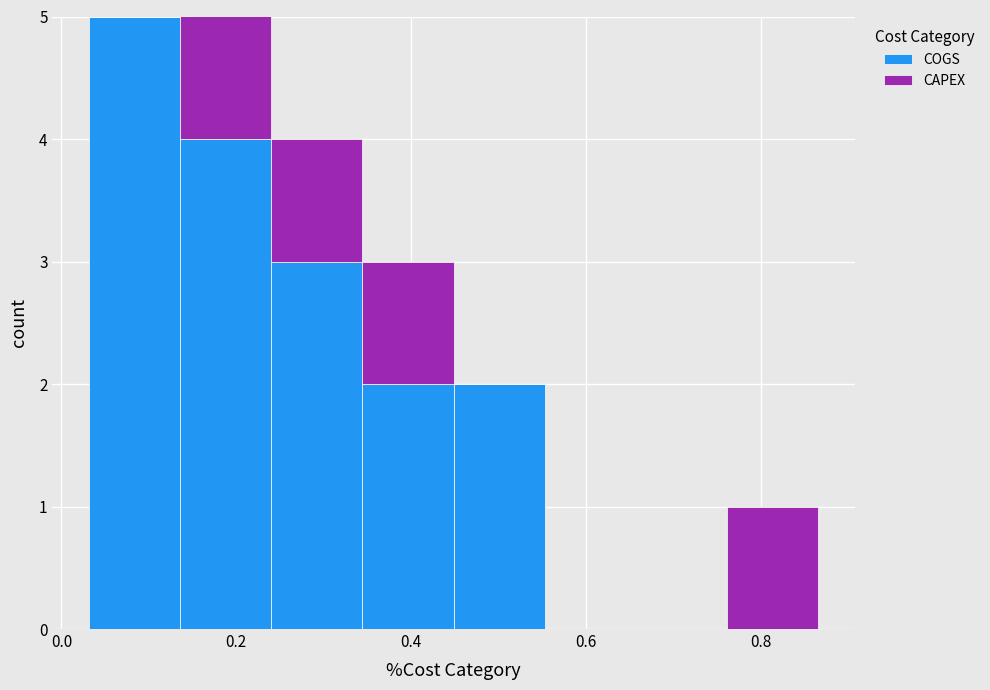

Reading left to right, list every stacked bar in this chart as the range it spans on the x-axis followed by its total height. Neither the bar edges nor the heights are printed on the chart, so give them approximately, as read against the axes.

0.04 to 0.14: 5
0.14 to 0.24: 5
0.24 to 0.34: 4
0.34 to 0.44: 3
0.44 to 0.56: 2
0.56 to 0.66: 0
0.66 to 0.76: 0
0.76 to 0.86: 1